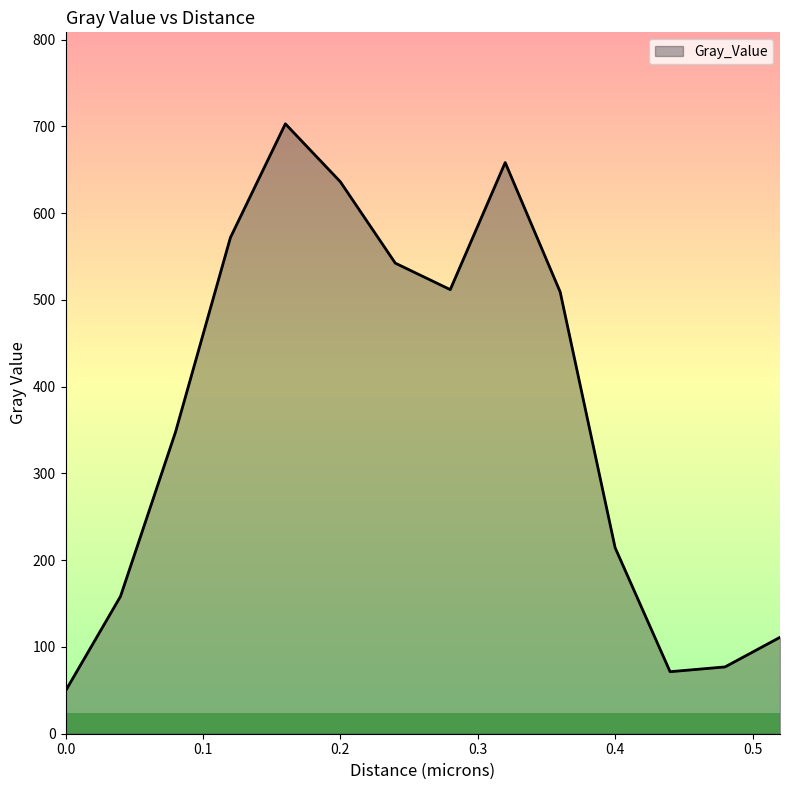

What is the maximum value shown in the chart?

703.0